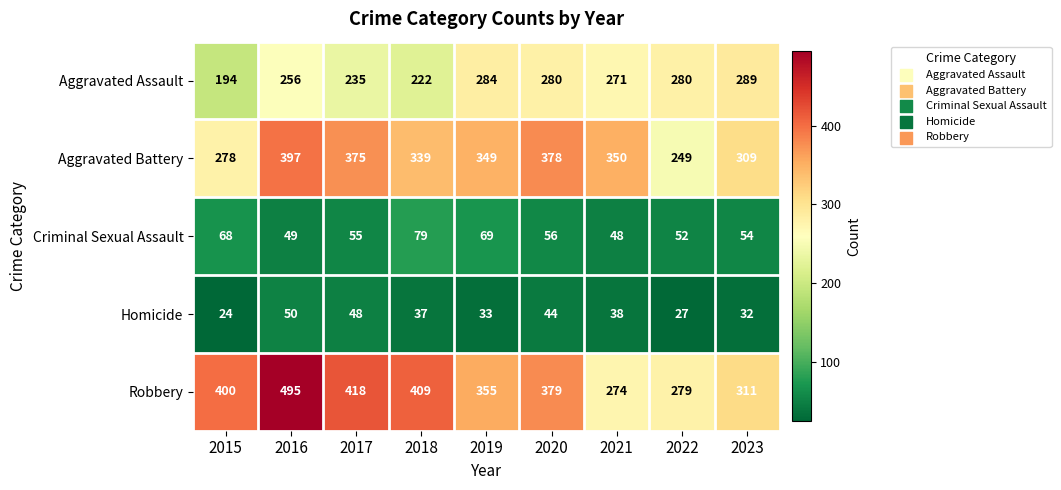

True or false: Homicide has a value of 17 at 2023.

False